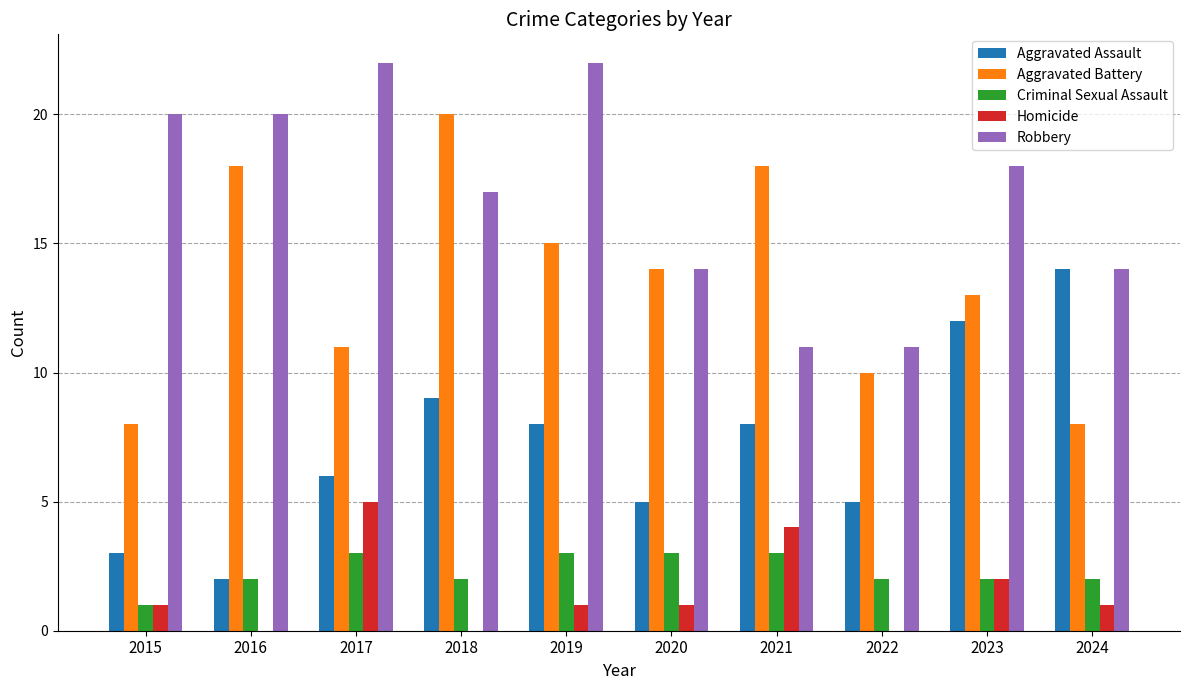

What is the maximum value shown in the chart?

22